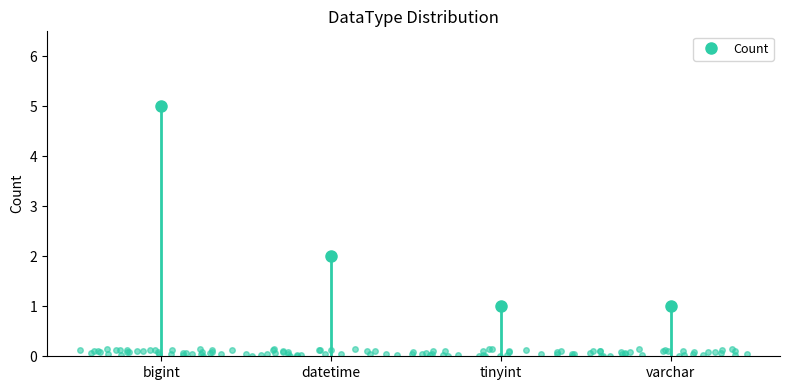

Which has a higher value, varchar or tinyint?

varchar